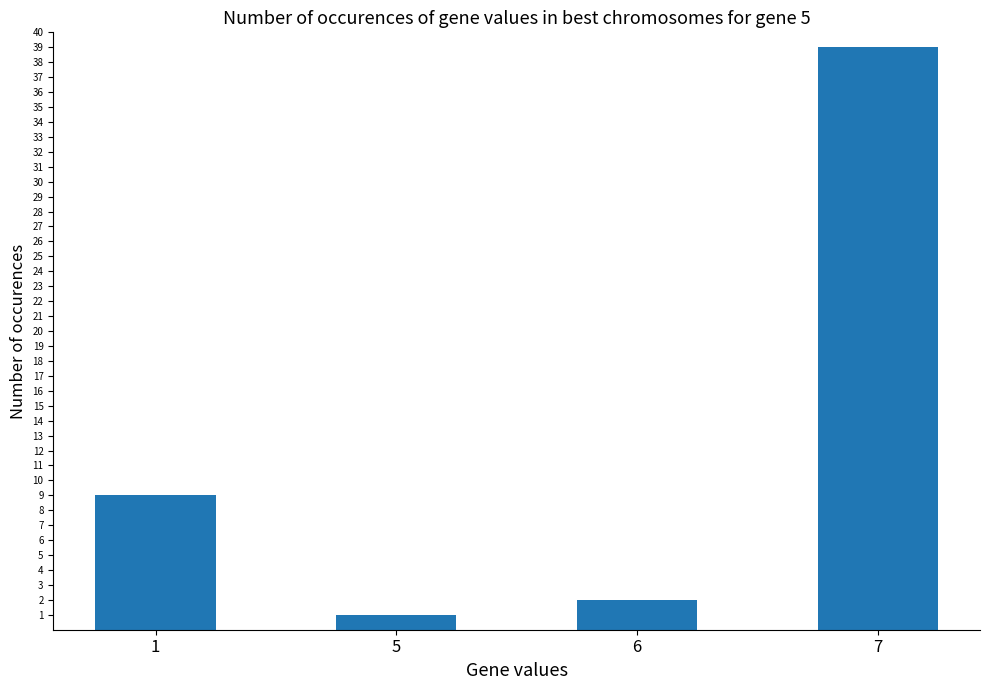

Reading right to left, extract all data points from this chart.

7=39	6=2	5=1	1=9